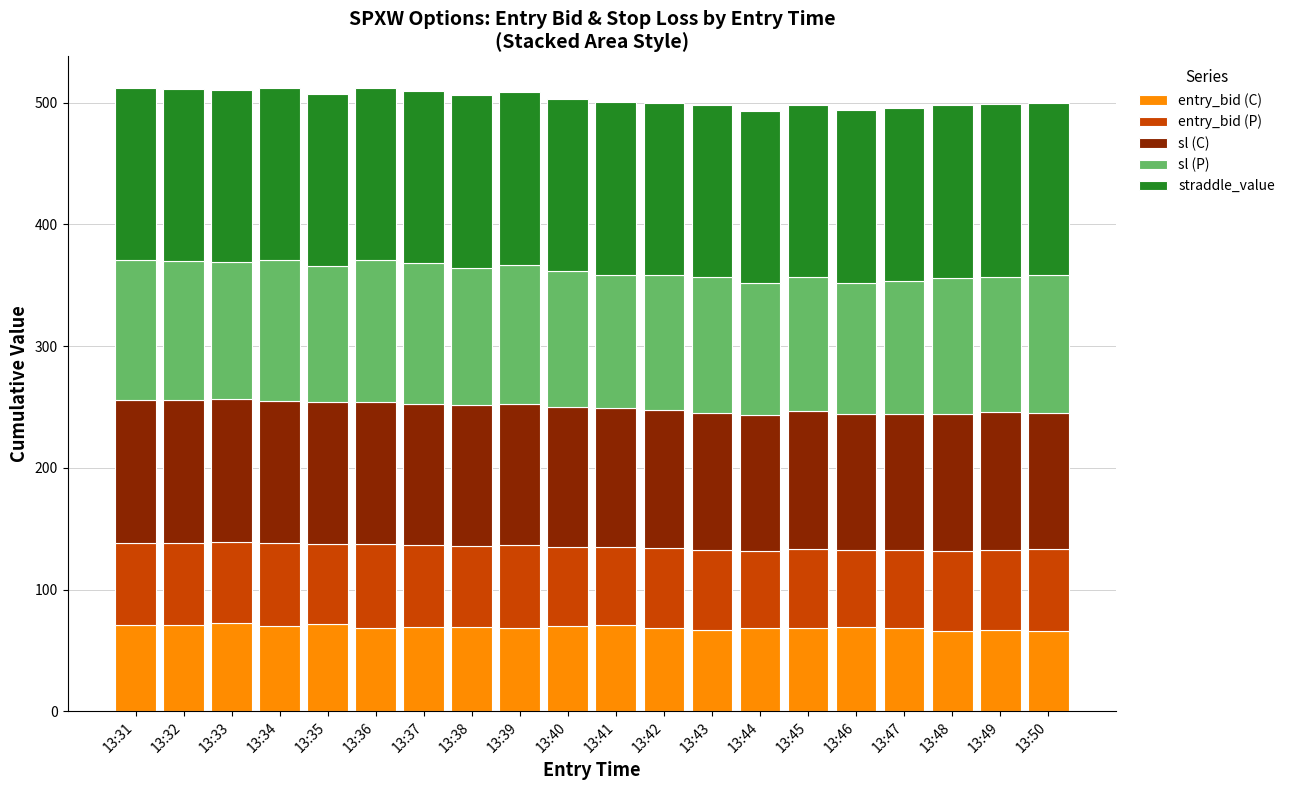

What is the total value across all series at 13:36?

511.8